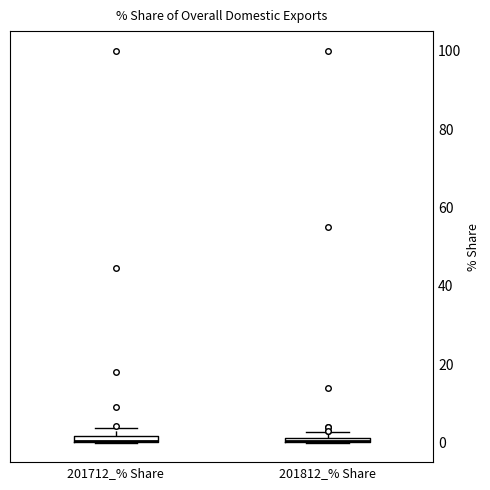

Where is the upper edge of the box for 201812_% Share on the y-axis? The values are not printed on the chart, so give them approximately, as read against the axis.

2